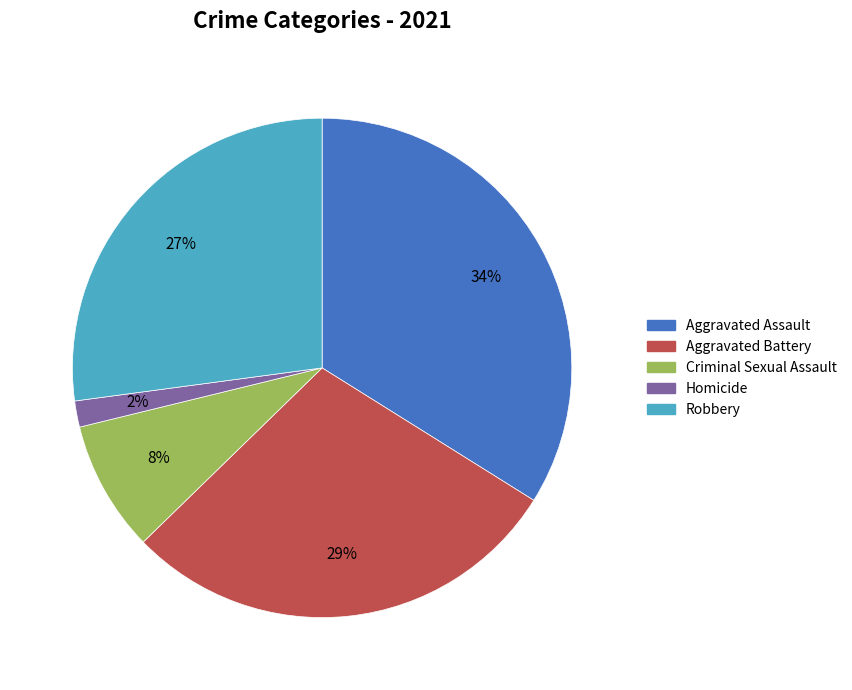

True or false: Aggravated Battery accounts for 35% of the total.

False